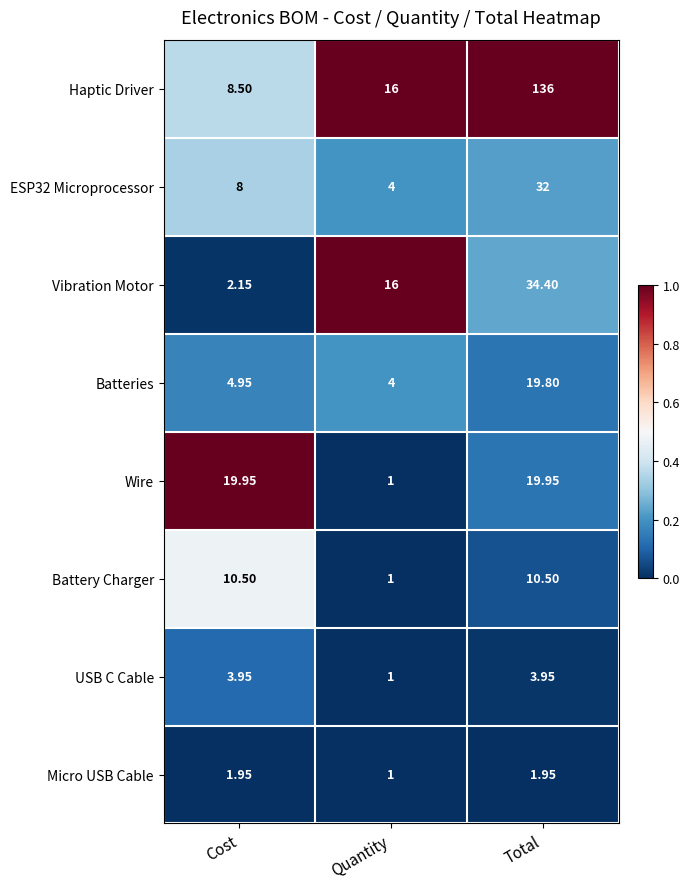

Which series has the largest total across all categories?

Haptic Driver